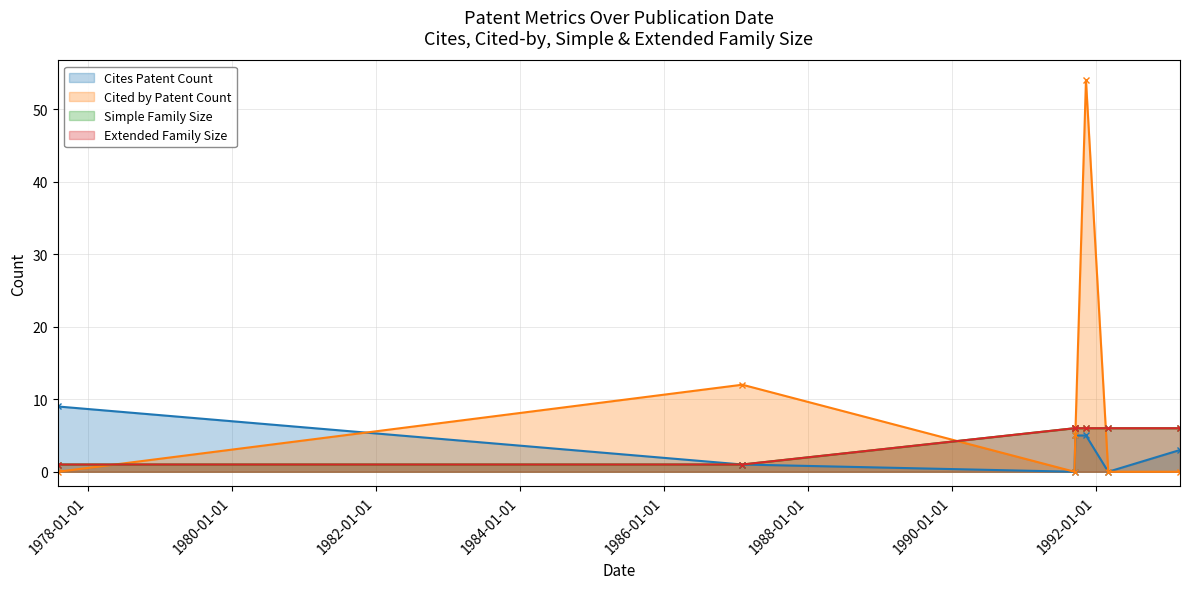

True or false: Simple Family Size and Extended Family Size cross at least once.

False